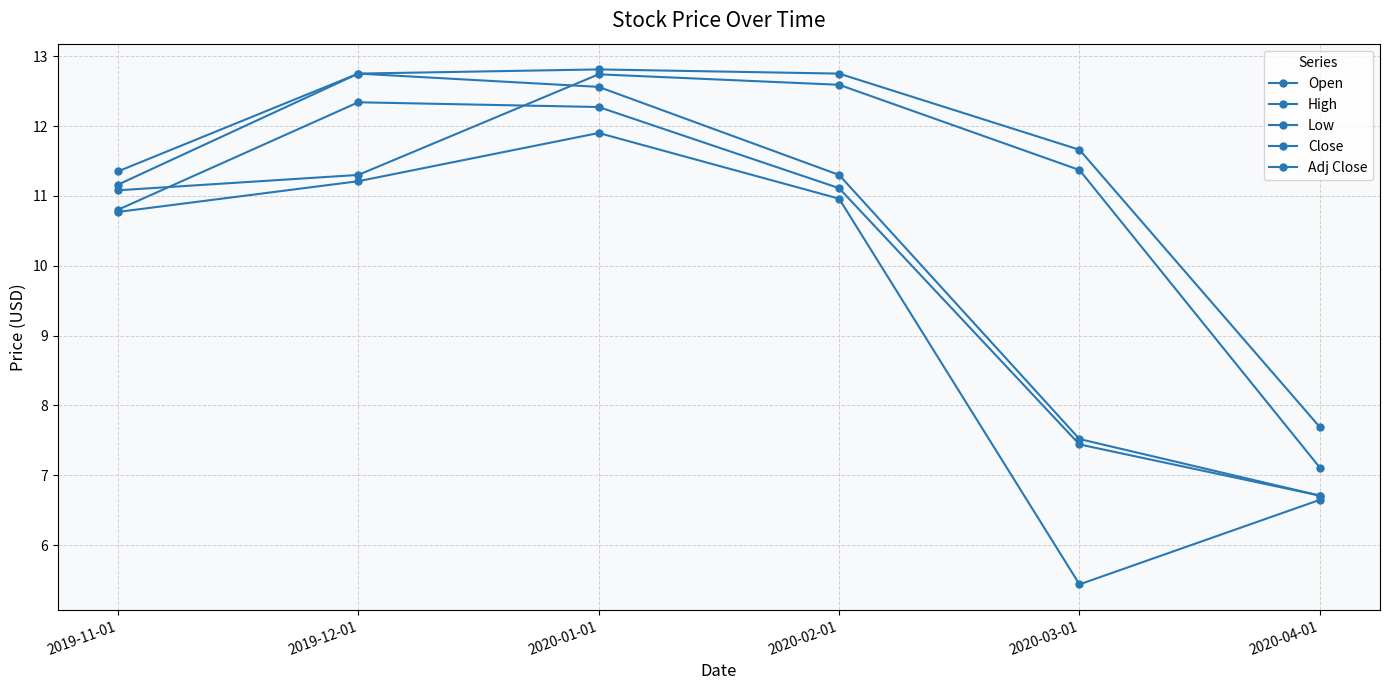

At which label is Open closest to 9?

2020-04-01